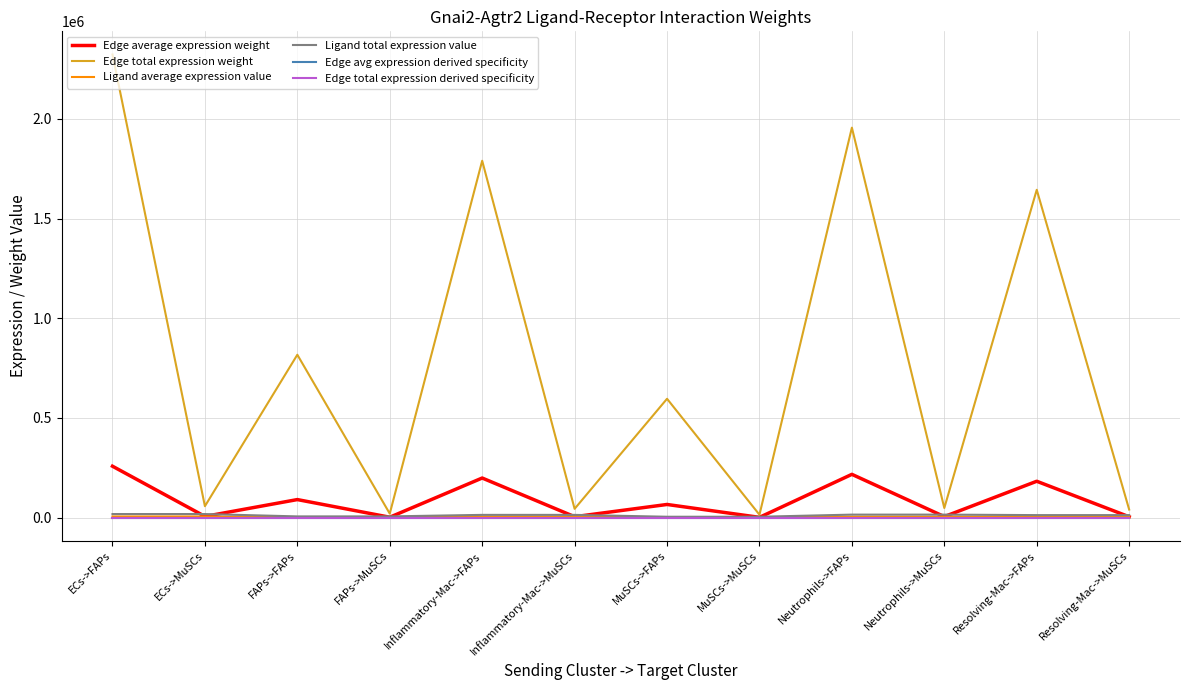

Is this an area chart (filled region under the line)?

No